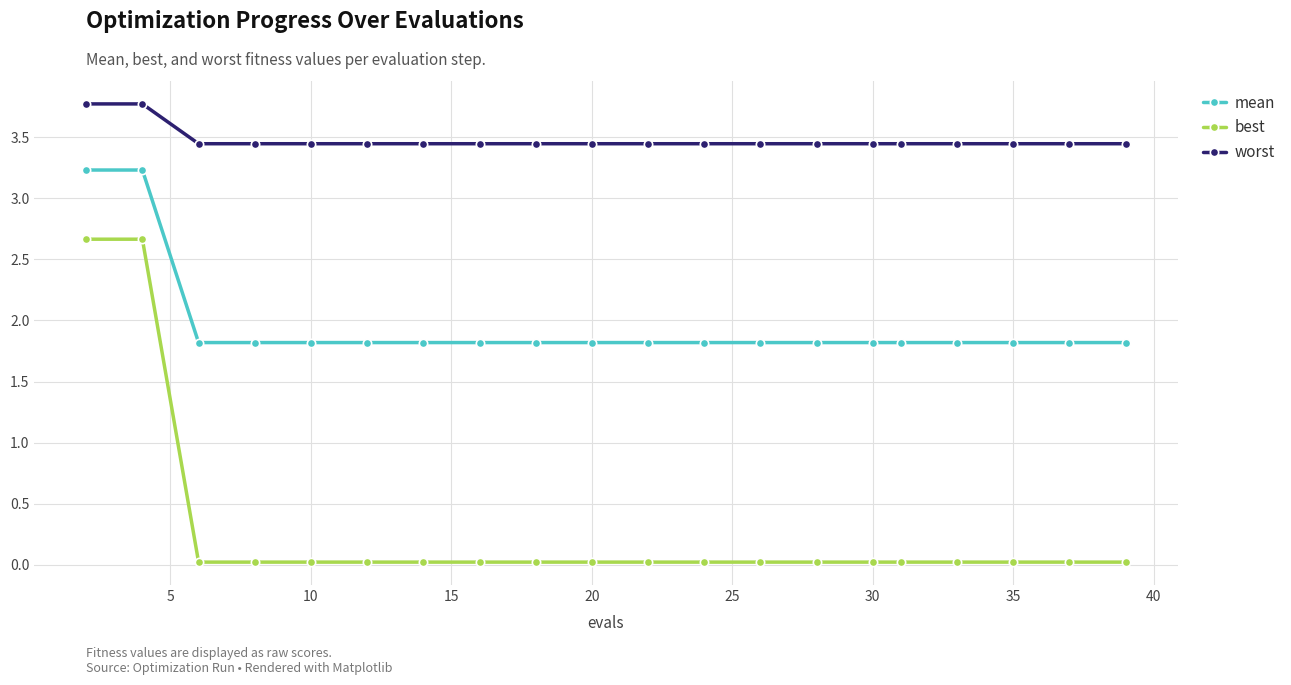

What is the average value of the mean series?

2.0